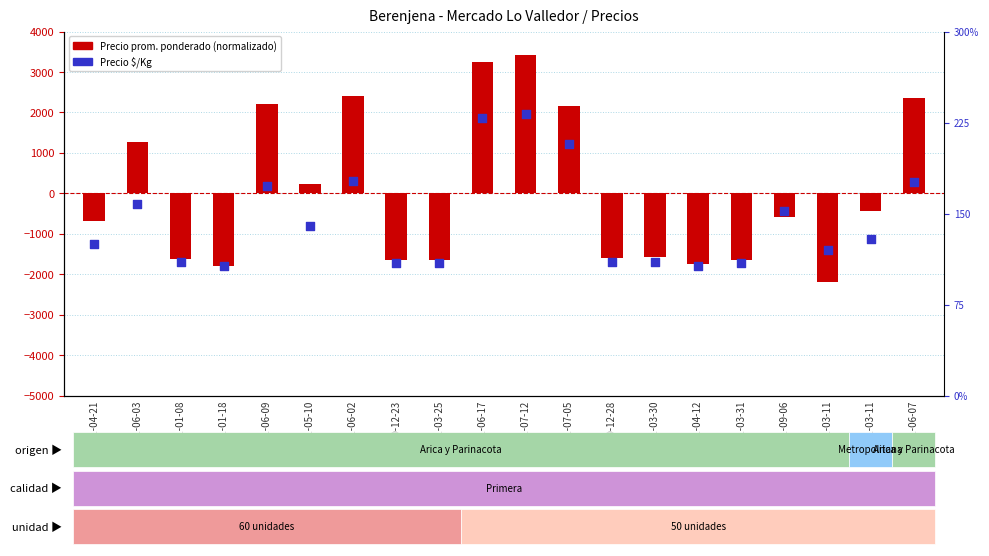

Which series reaches the minimum Y coordinate?

Precio prom. ponderado (normalizado)